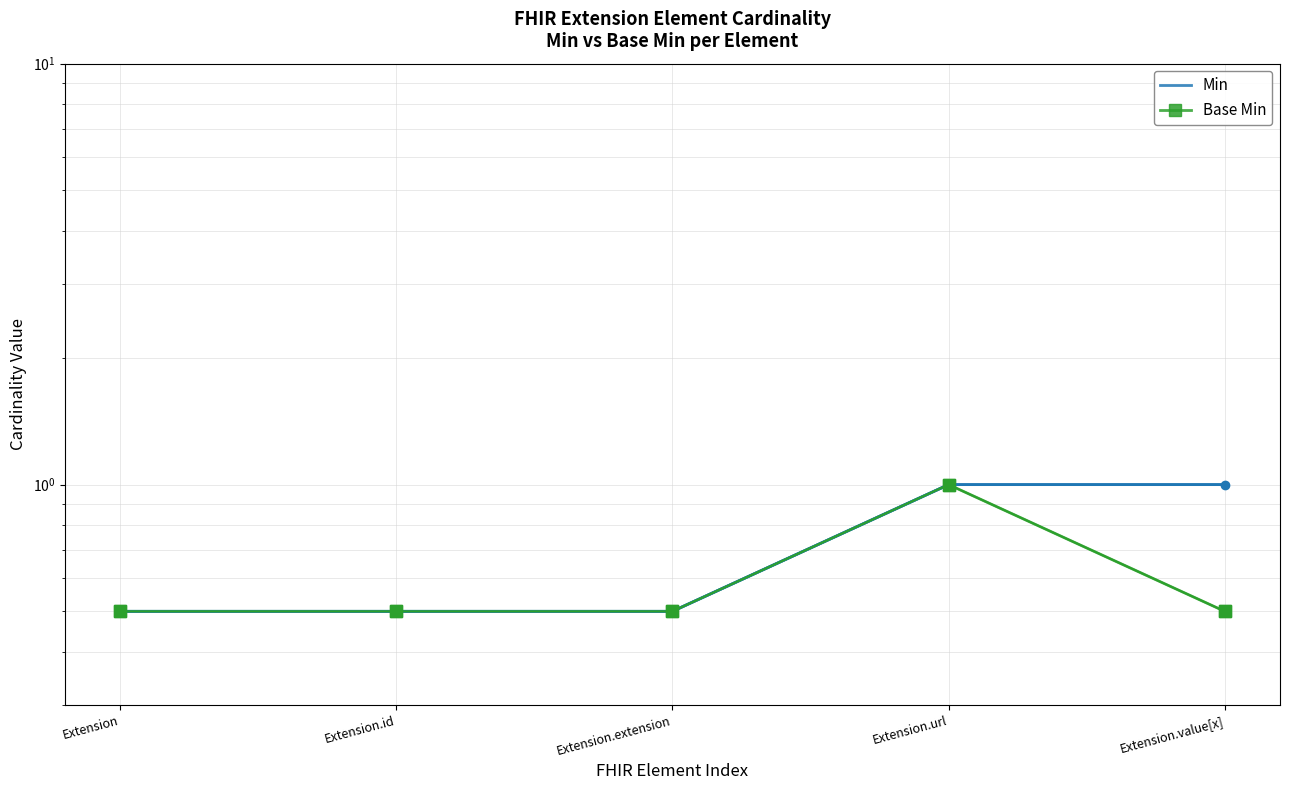

True or false: Base Min and Min cross at least once.

False